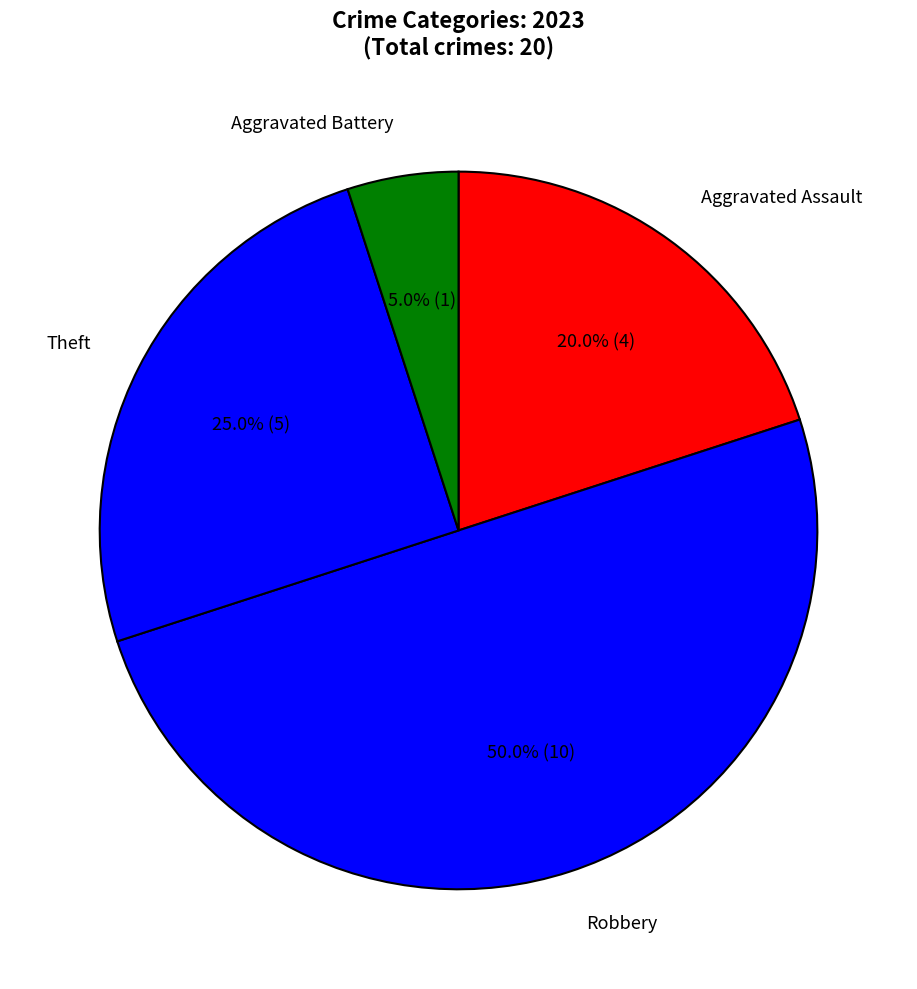

To the nearest percent, what portion does Aggravated Battery represent?

5%